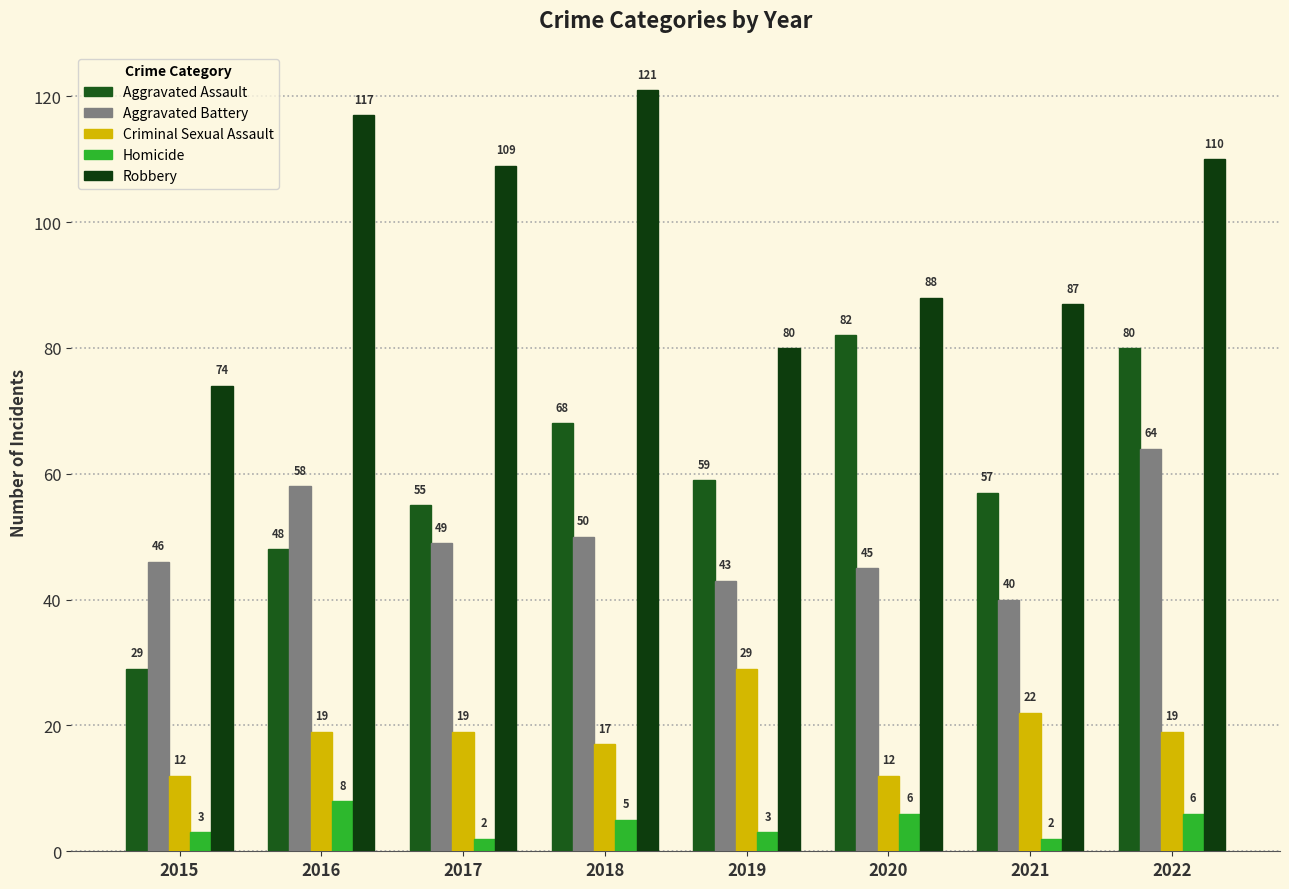

How many values in the Robbery series are below 109?

4